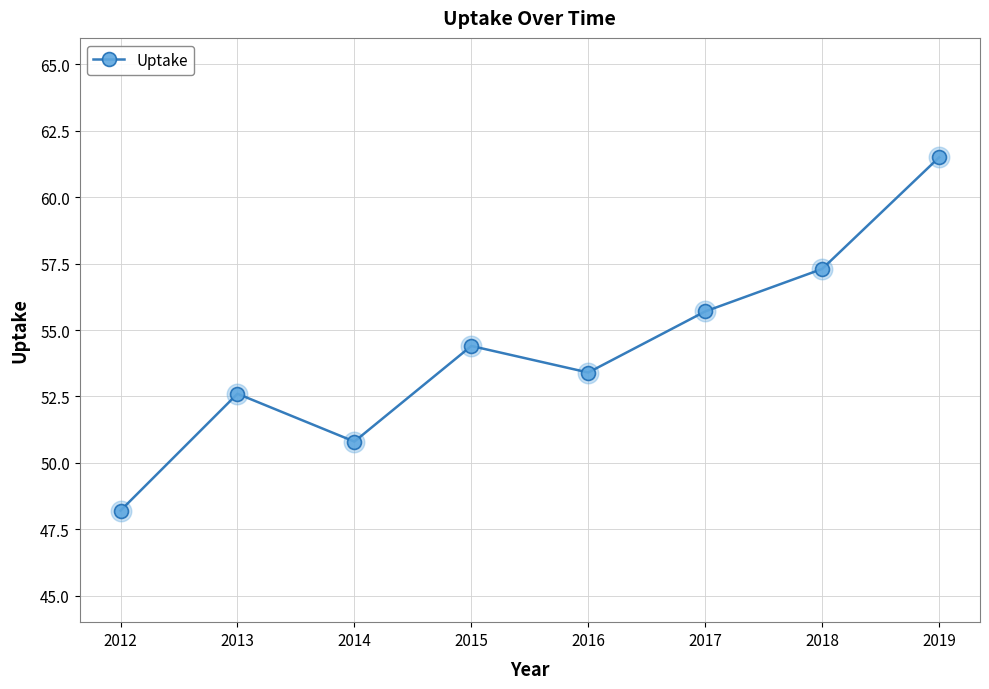

What is the change in value from 2013 to 2016?

+0.8